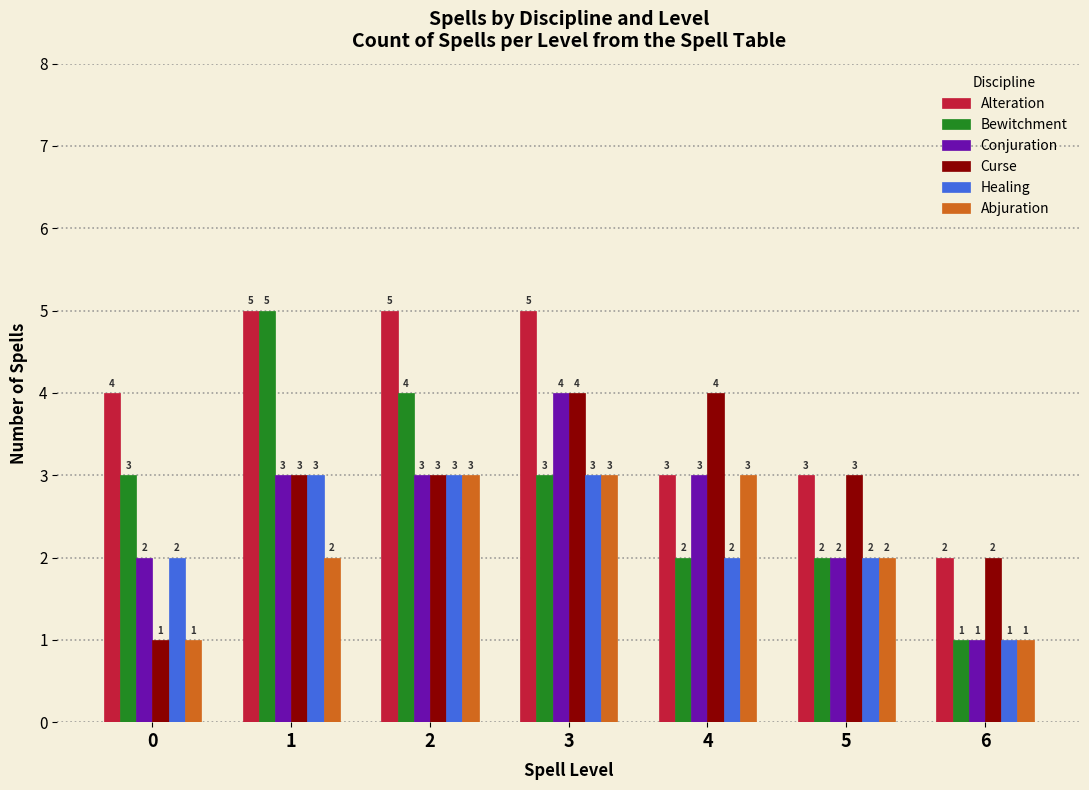

Reading right to left, extract all data points from this chart.

Alteration: 2	3	3	5	5	5	4
Bewitchment: 1	2	2	3	4	5	3
Conjuration: 1	2	3	4	3	3	2
Curse: 2	3	4	4	3	3	1
Healing: 1	2	2	3	3	3	2
Abjuration: 1	2	3	3	3	2	1